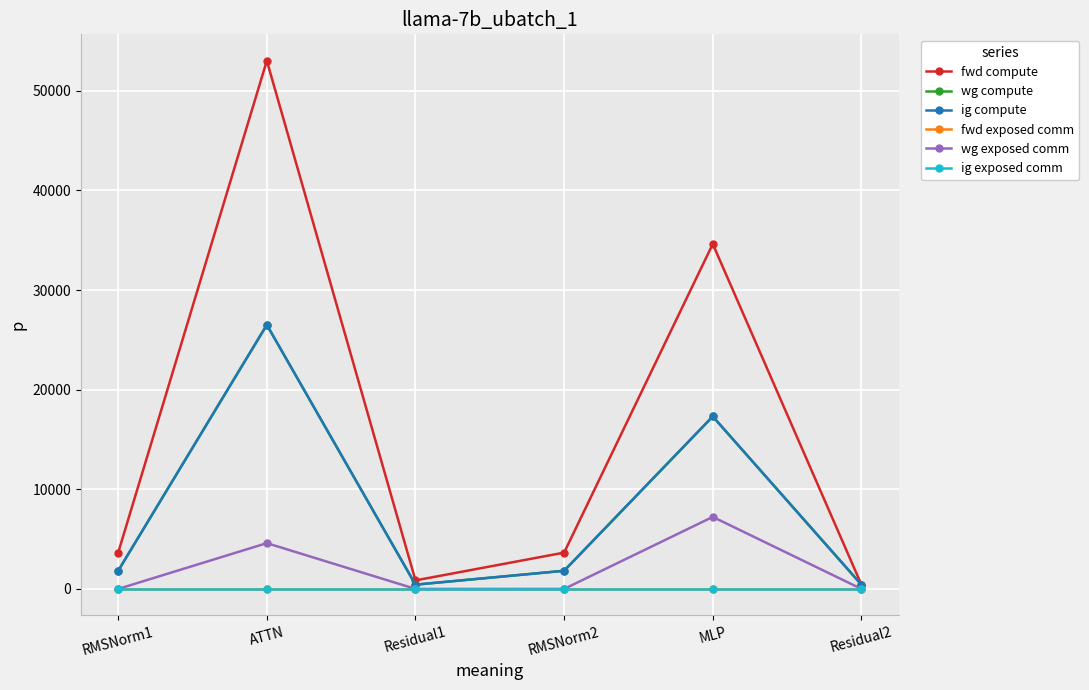

What is the total value across all series at RMSNorm2?

7289.2